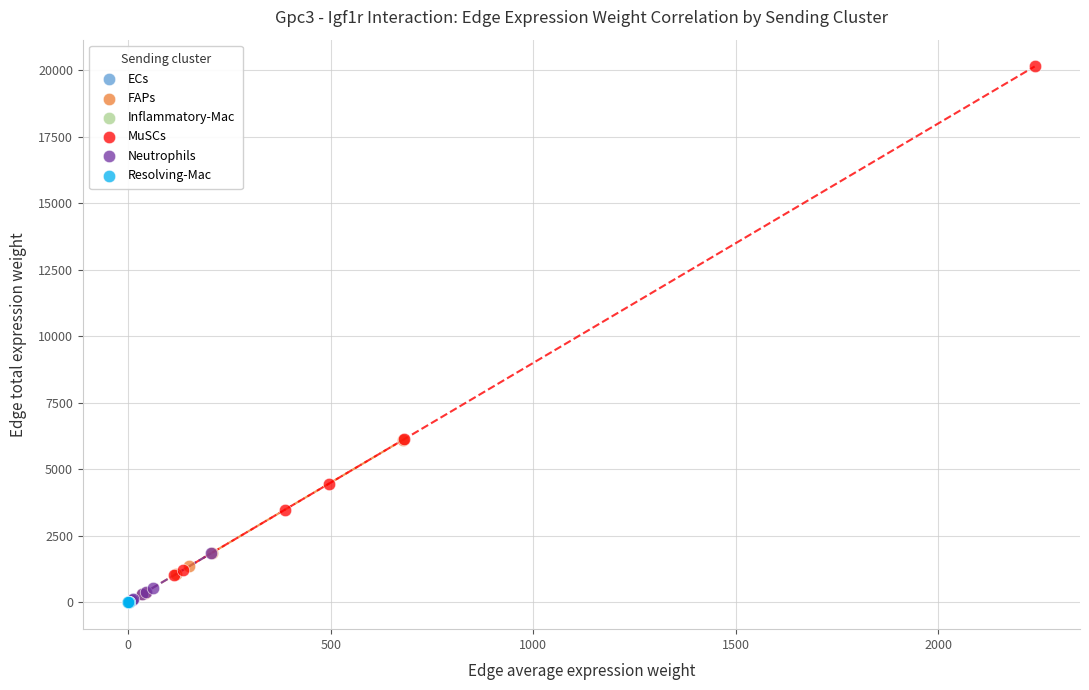

Which series contains the highest Y value?

MuSCs